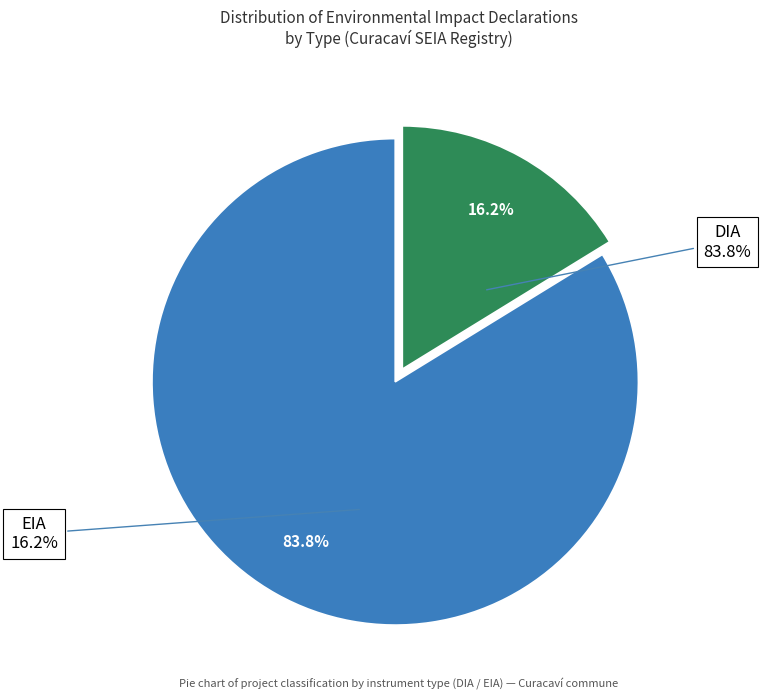

Which slice is the largest?

DIA